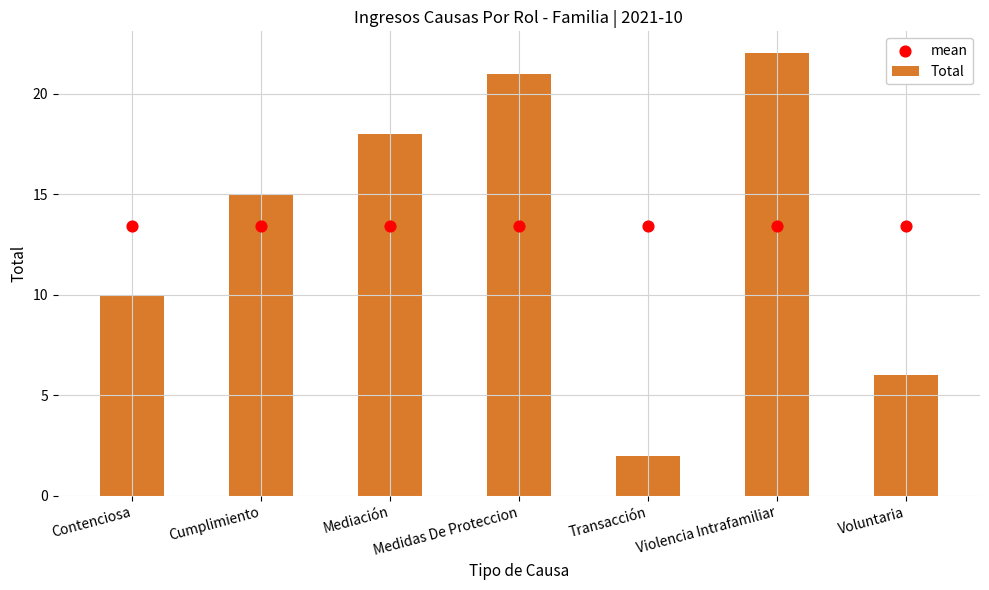

Which series contains the highest Y value?

Total